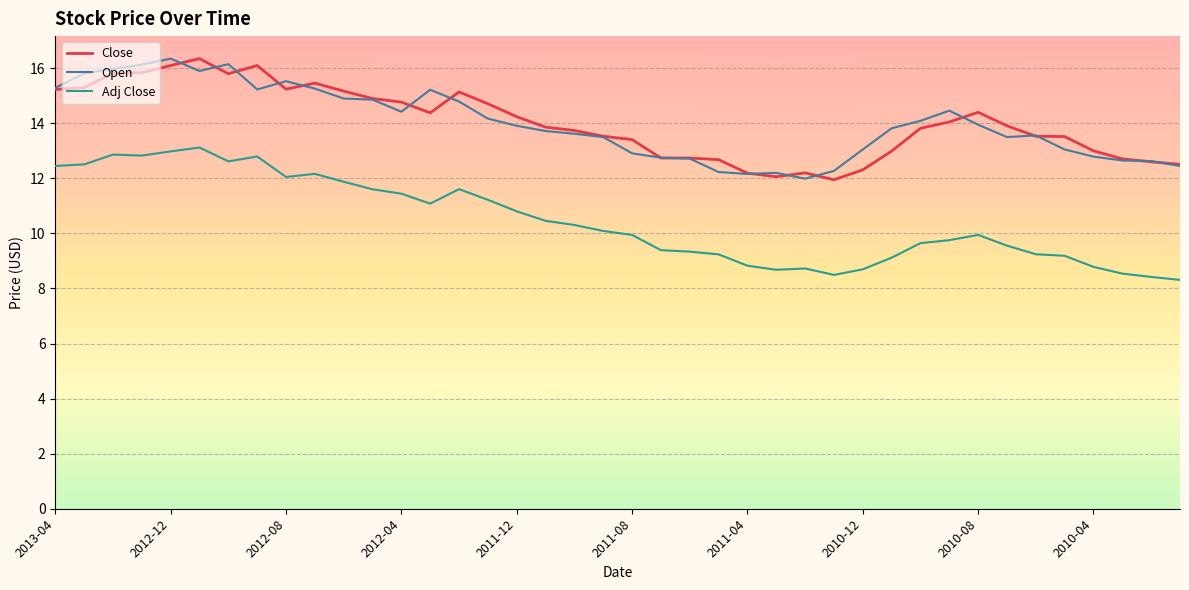

What is the maximum value shown in the chart?

16.4